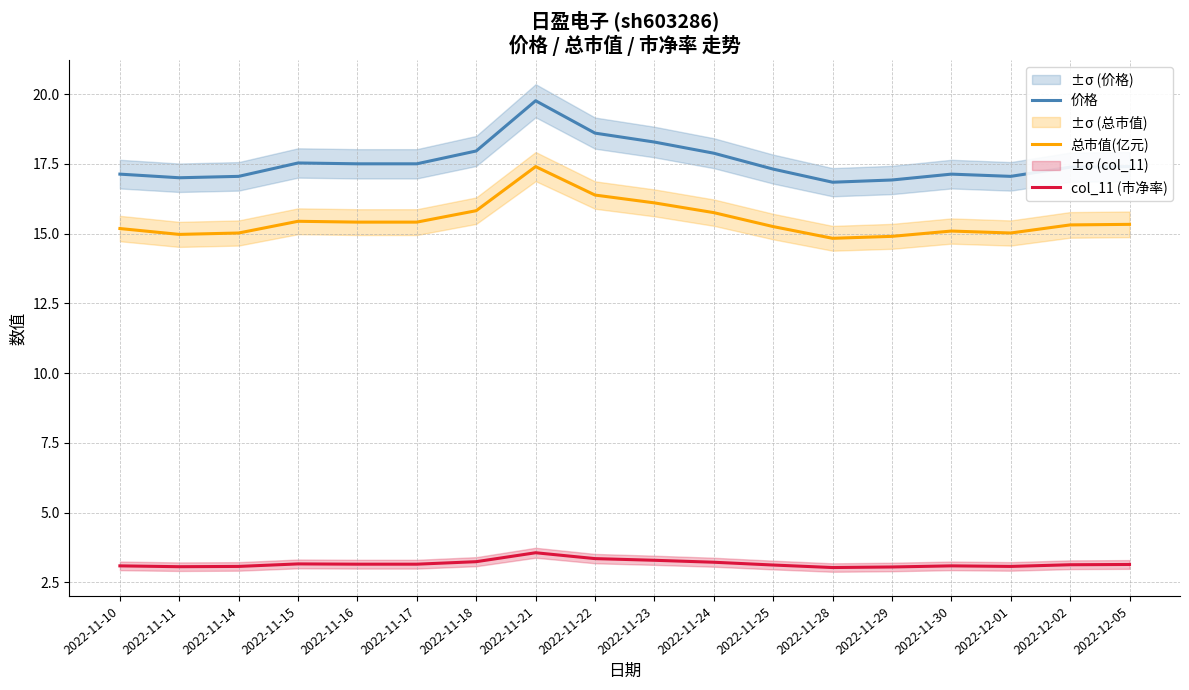

True or false: 总市值(亿元) has more than 0 points higher than both neighbors.

True